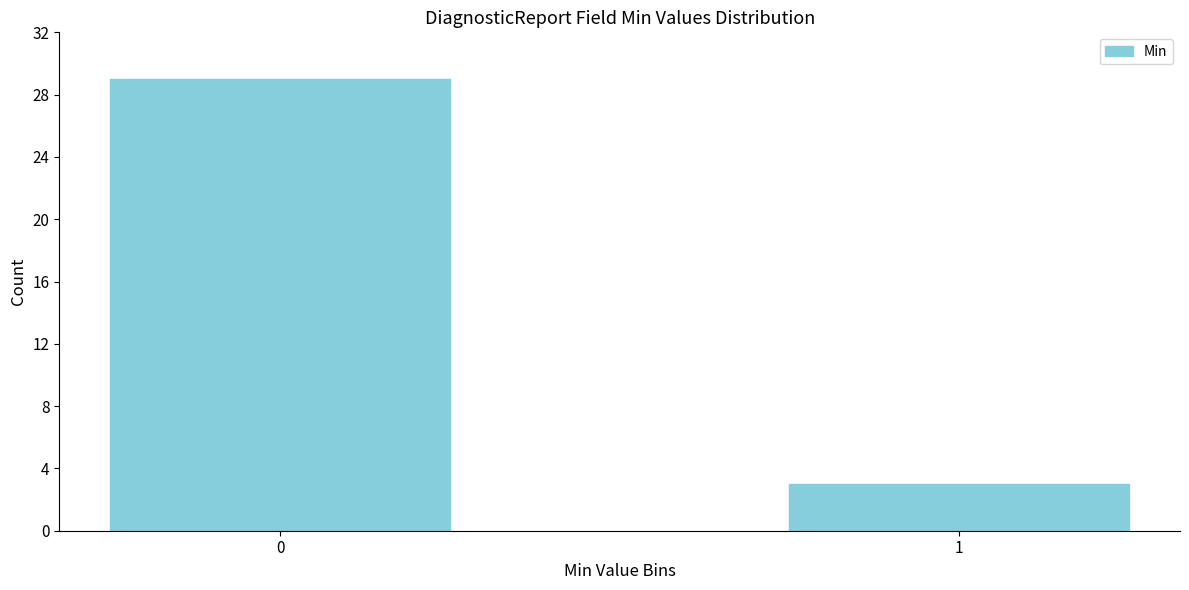

Reading left to right, extract all data points from this chart.

0=29	1=3